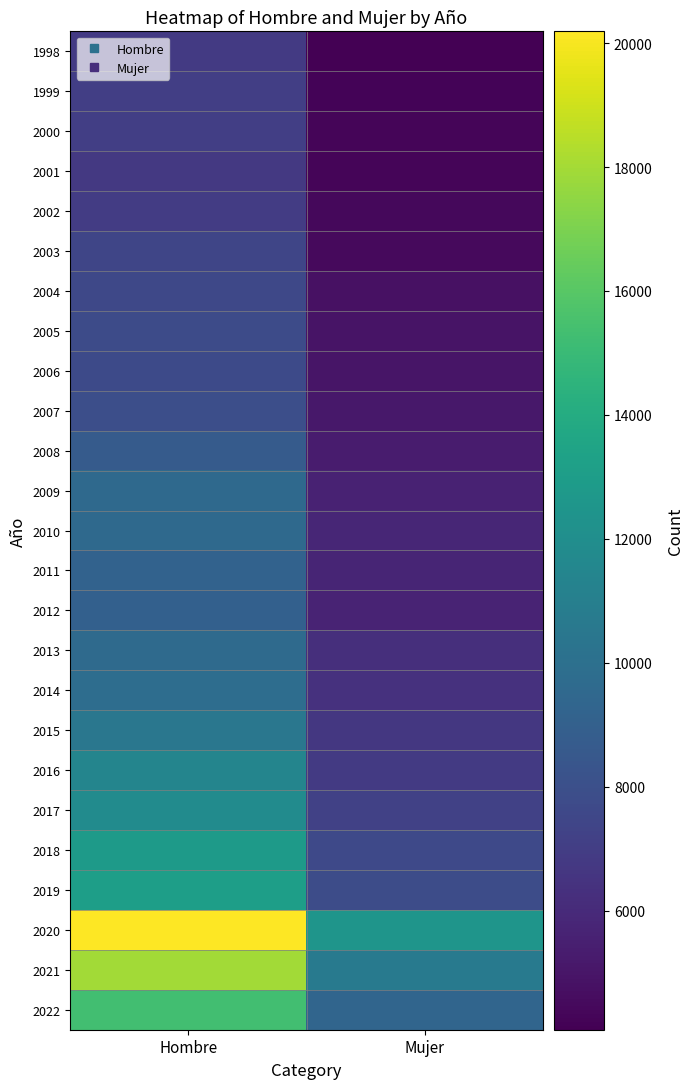

What is the difference between the highest and lowest values at Hombre?

13409